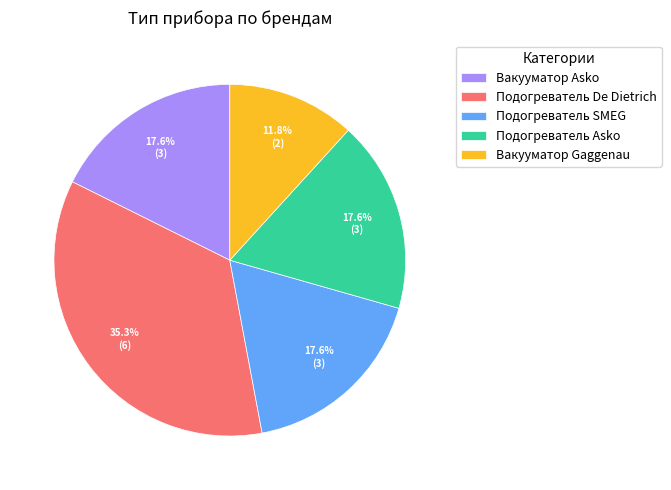

True or false: Вакууматор Gaggenau accounts for 12% of the total.

True